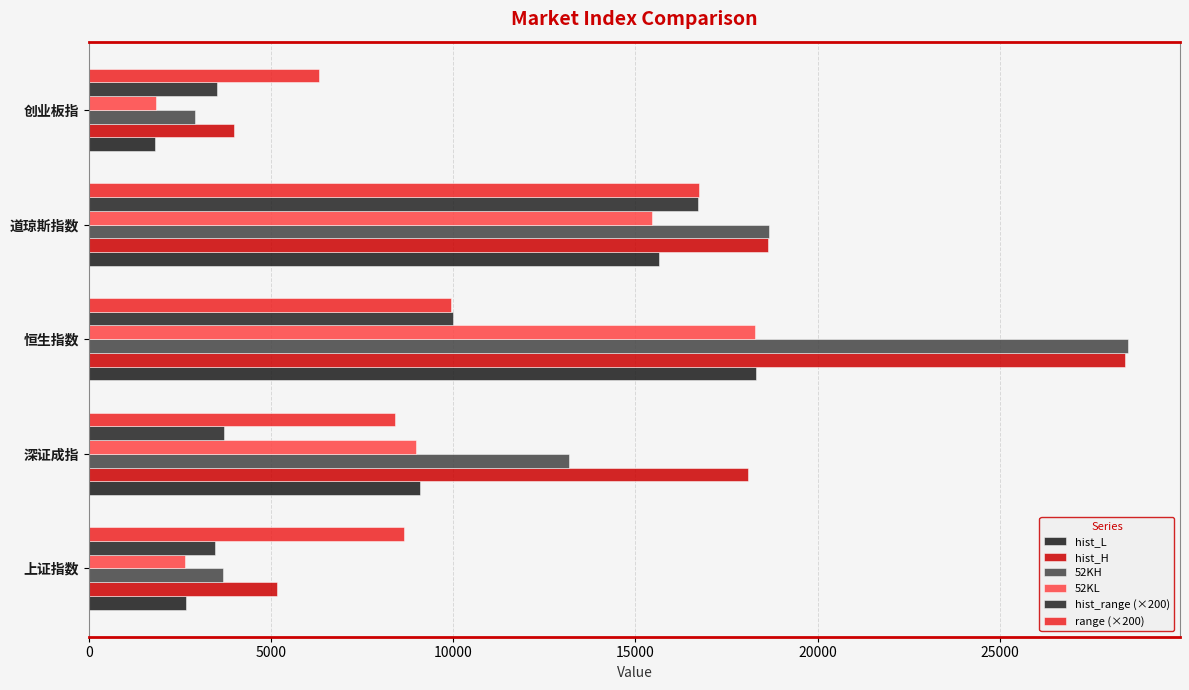

Which series has the widest spread of values?

52KH